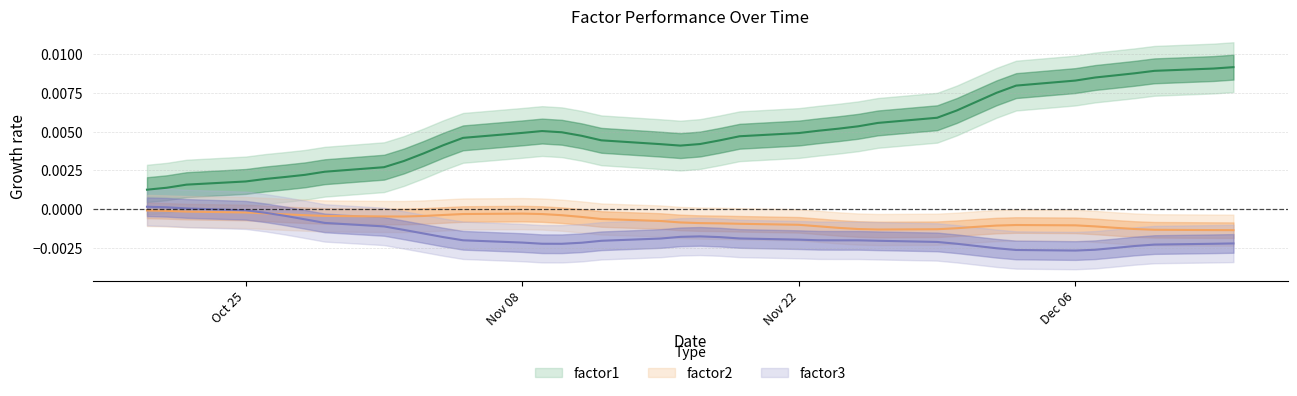

True or false: factor2 and factor1 intersect in this chart.

False